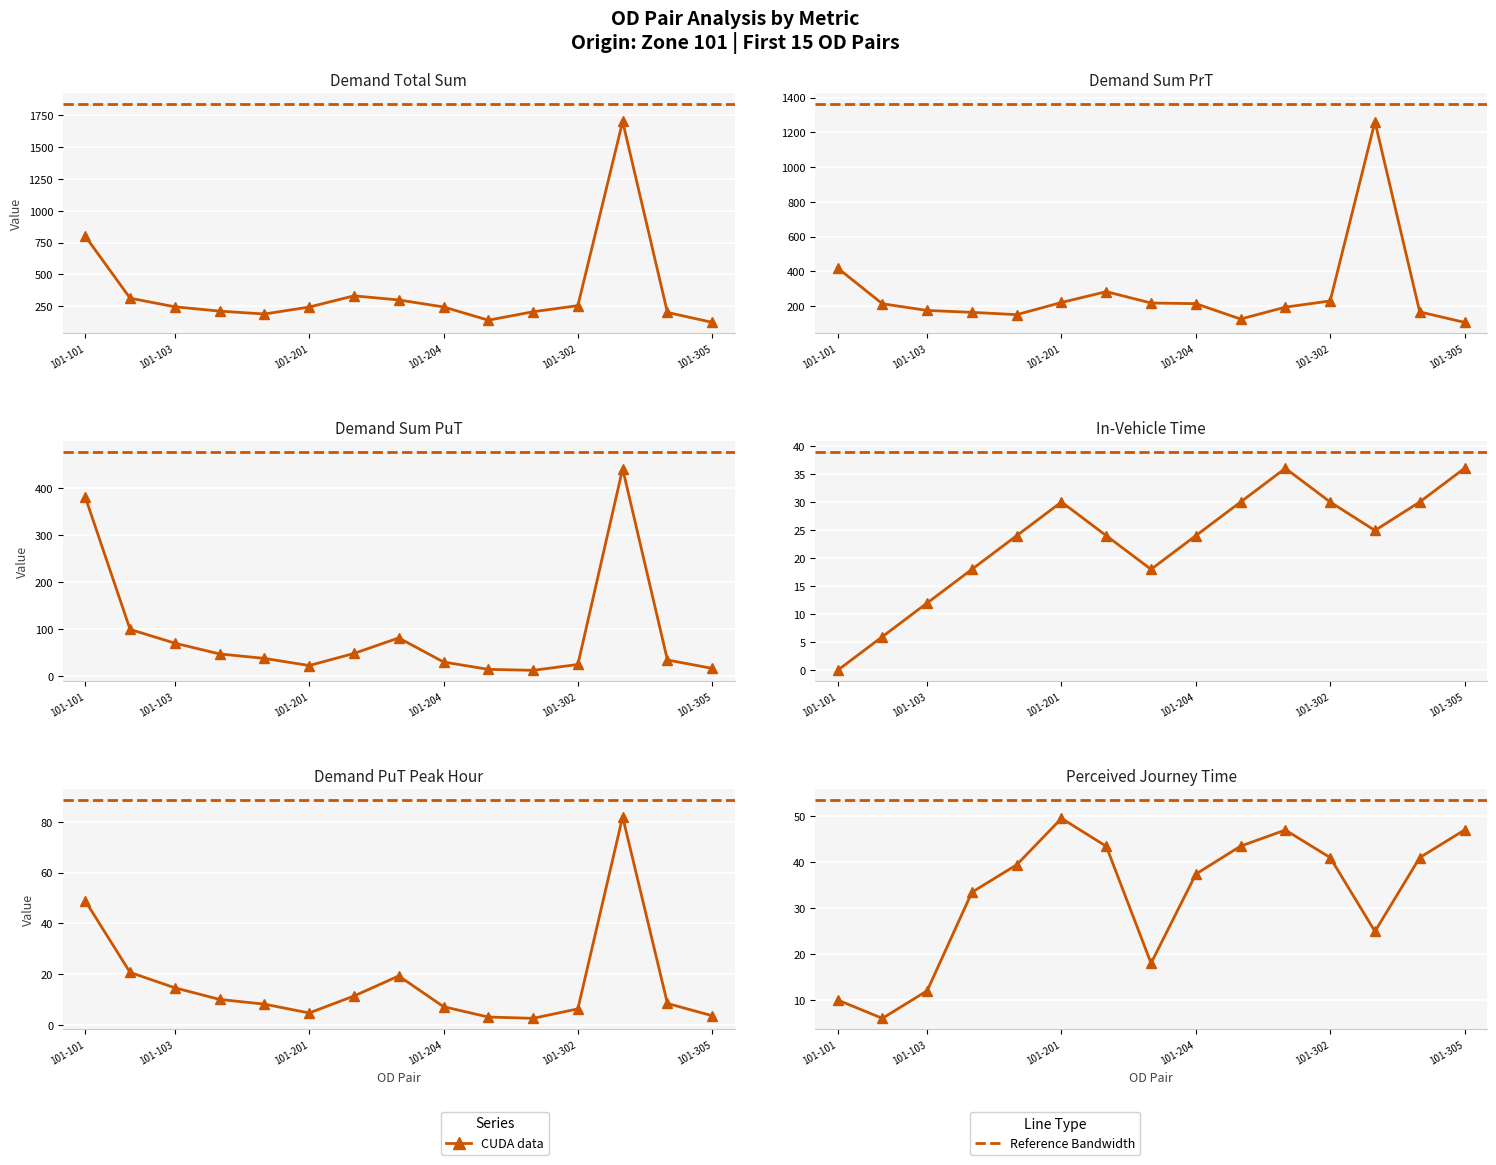

The value of CUDA data (Demand Sum PuT) at 101-201 is 21.8. True or false?

True